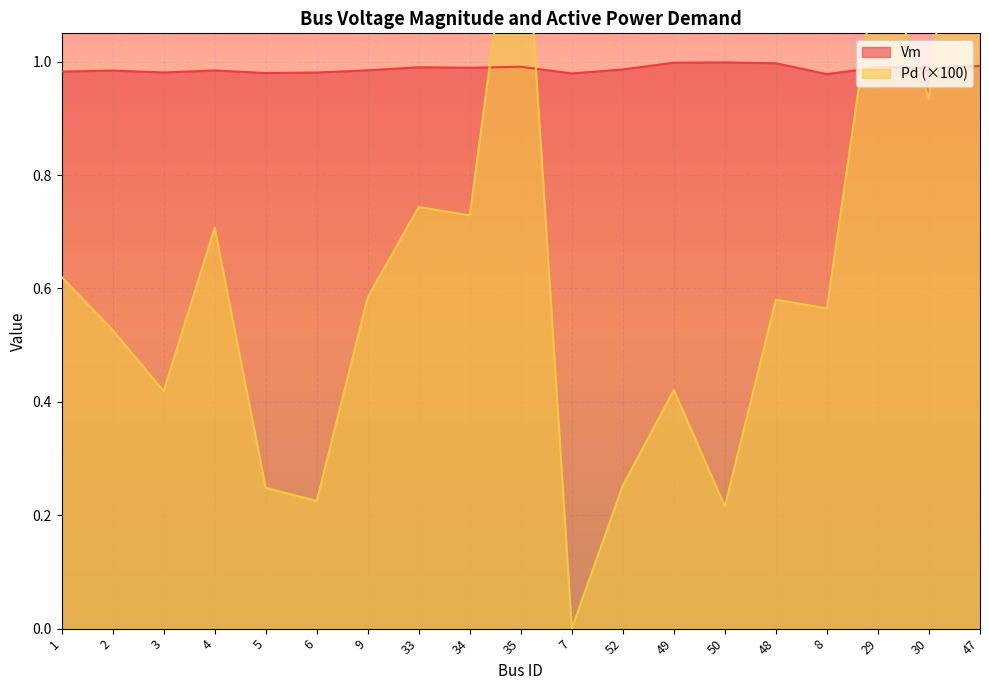

What is the maximum value shown in the chart?

1.7